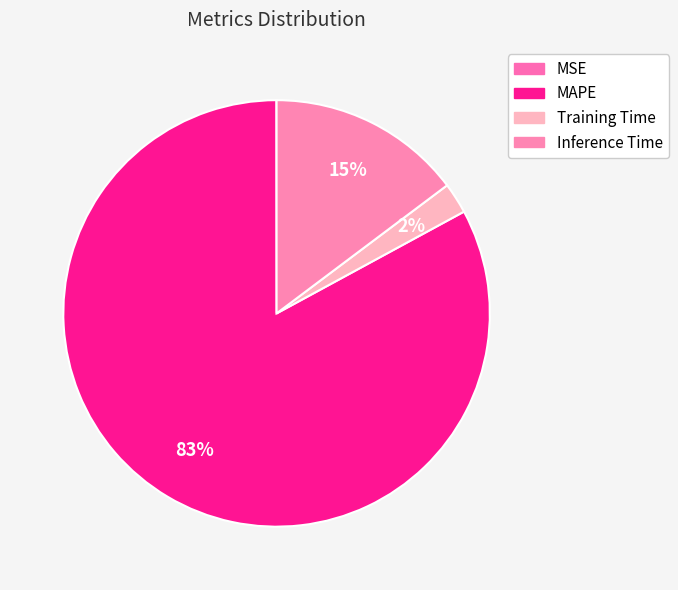

True or false: MSE accounts for 0% of the total.

True